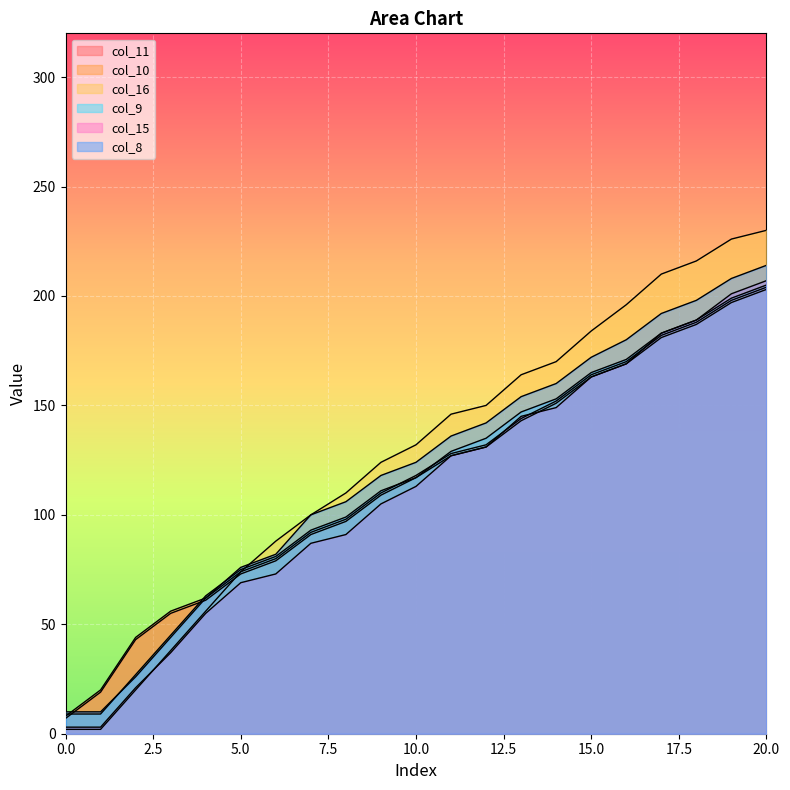

The col_15 series shows 163 at 15. True or false?

True